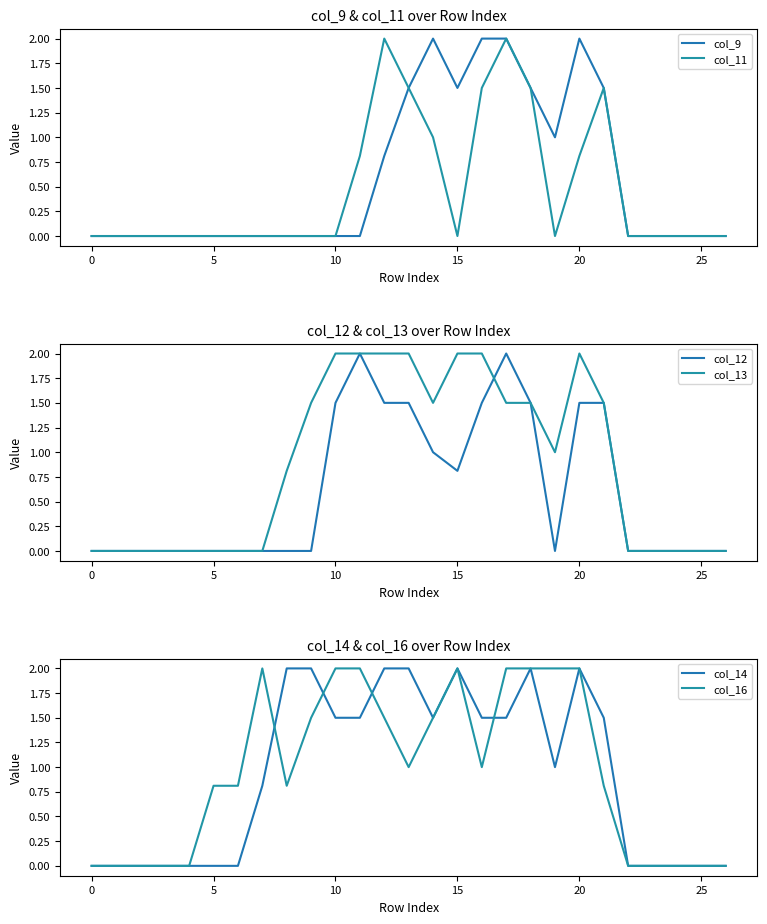

The col_14 series shows 1.0 at 19. True or false?

True